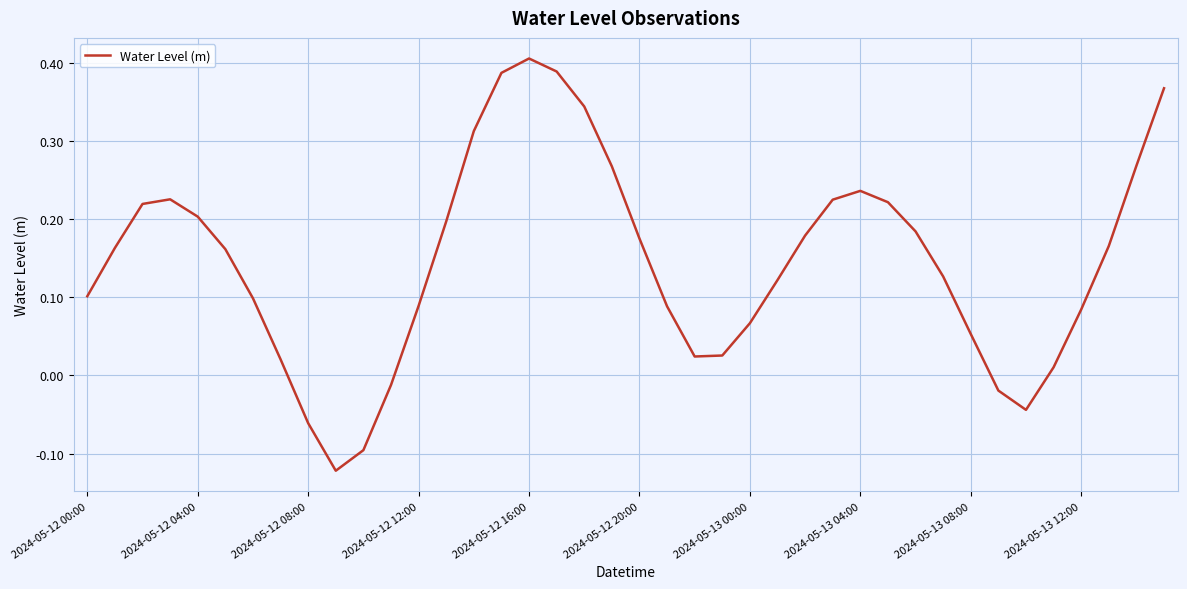

How many lines are shown in the chart?

1